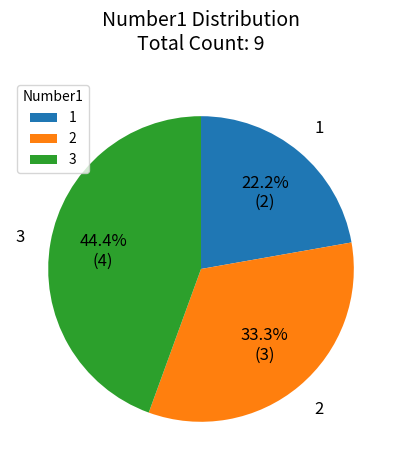

Which slice is the largest?

3